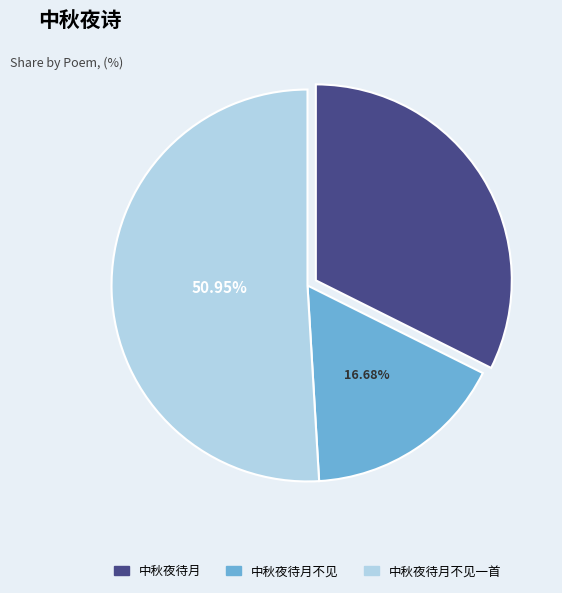

Is there any slice that represents more than half of the pie?

Yes